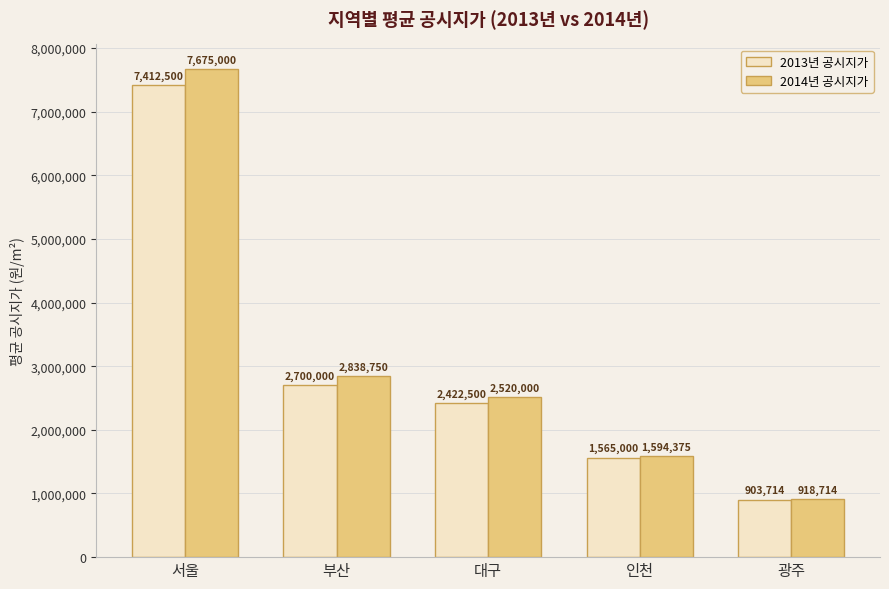

Which series changed the most between 부산 and 인천?

2014년 공시지가